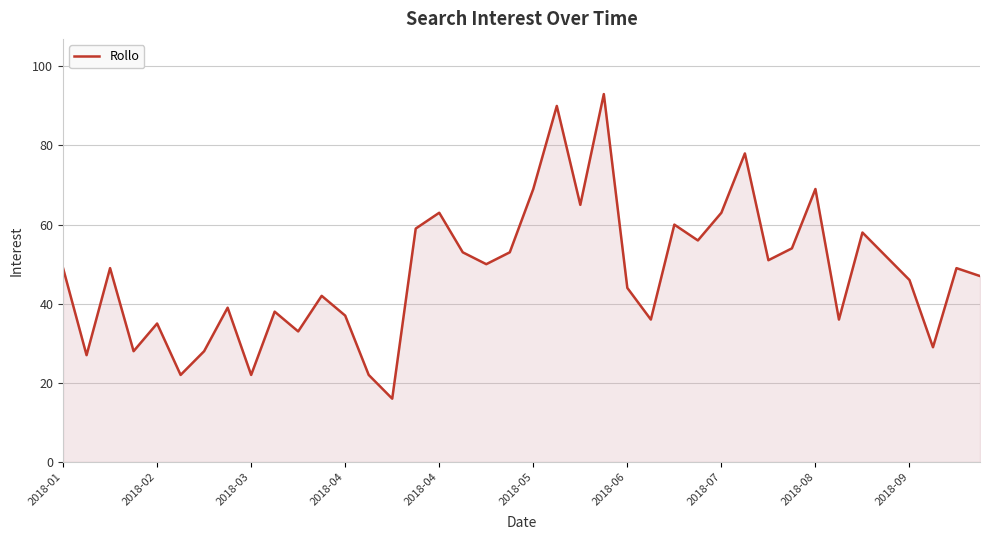

What is the greatest value displayed?

93